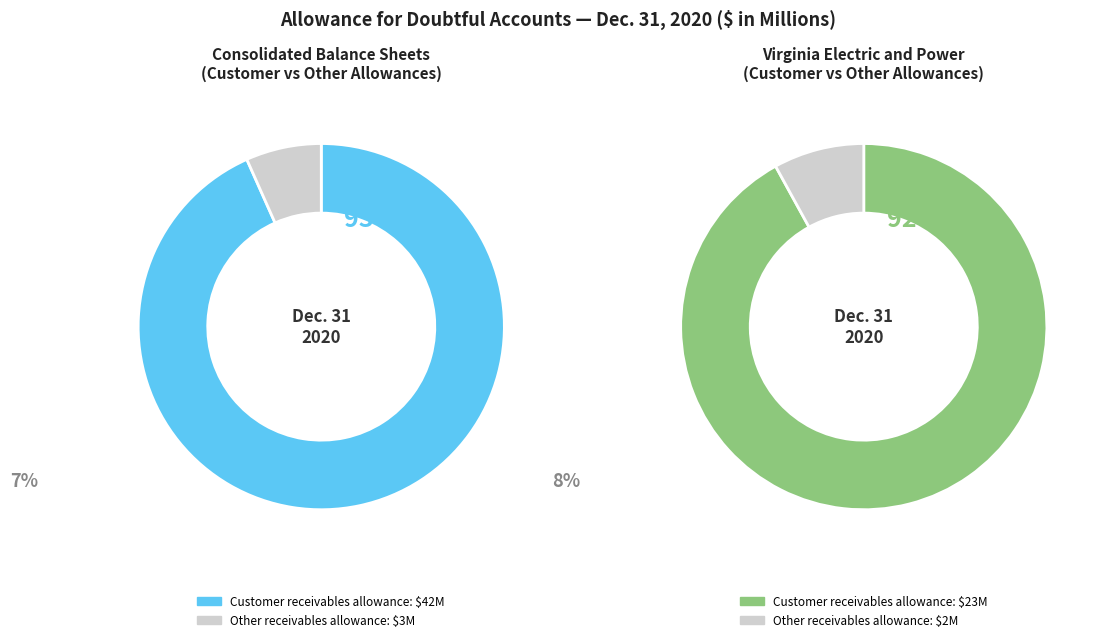

Combined, what portion of the pie is Customer receivables allowance (Consolidated) and Other receivables allowance (Consolidated)?

64.3%